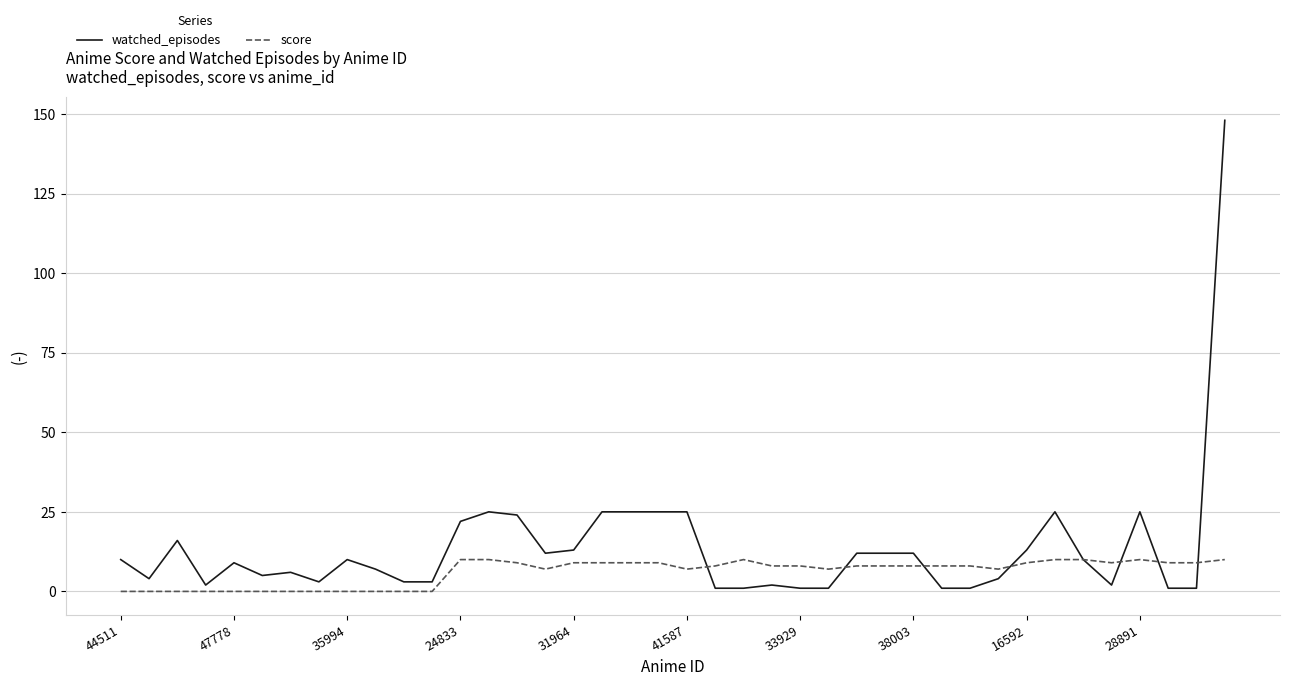

What is the highest value of the score series?

10